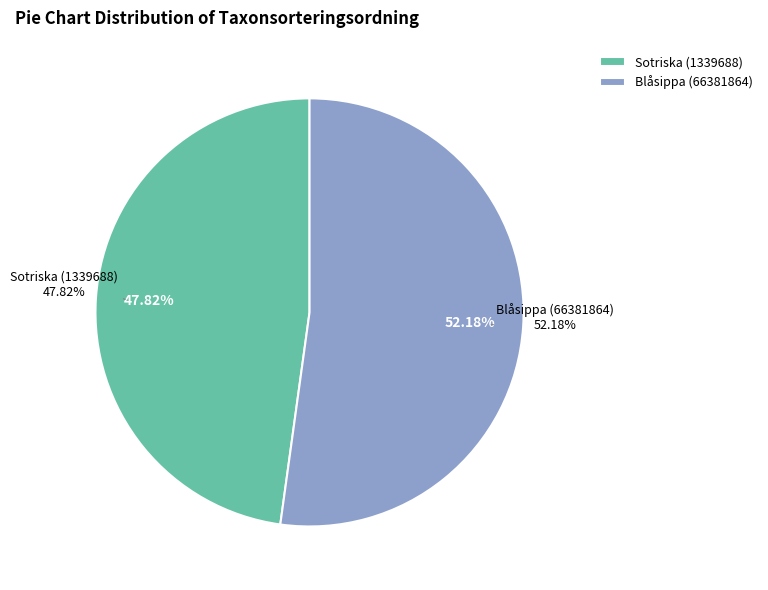

True or false: Sotriska (1339688) accounts for 48% of the total.

True